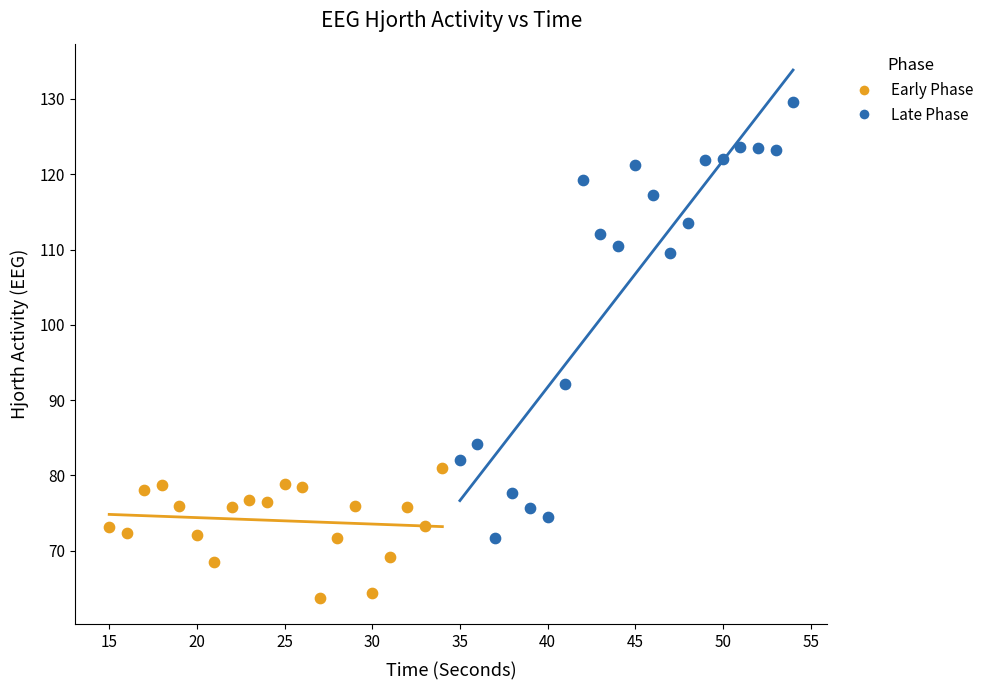

What are all the series names shown in the legend?

Early Phase, Late Phase